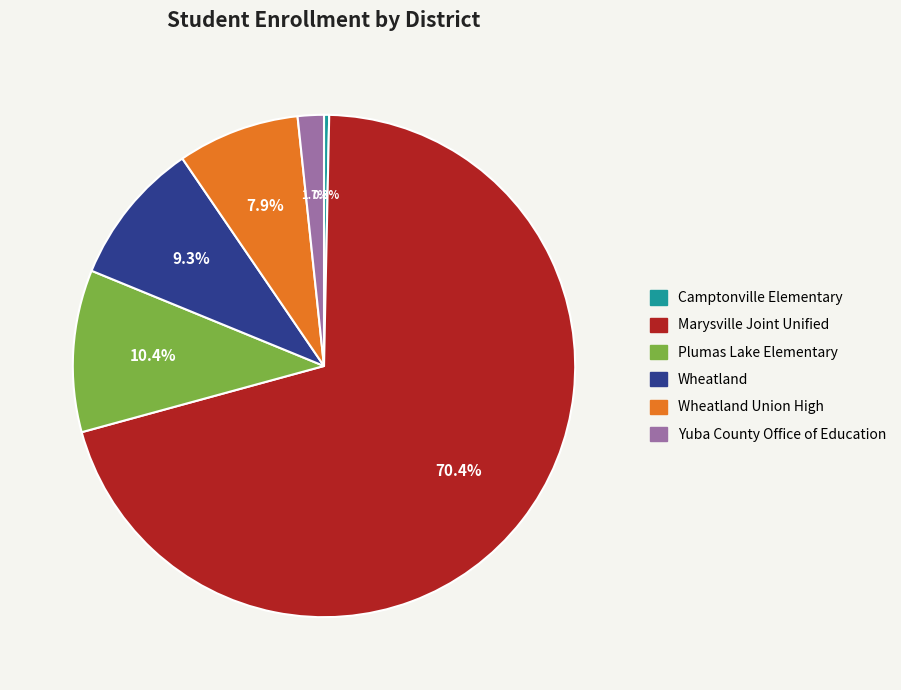

To the nearest percent, what is the average slice percentage?

17%